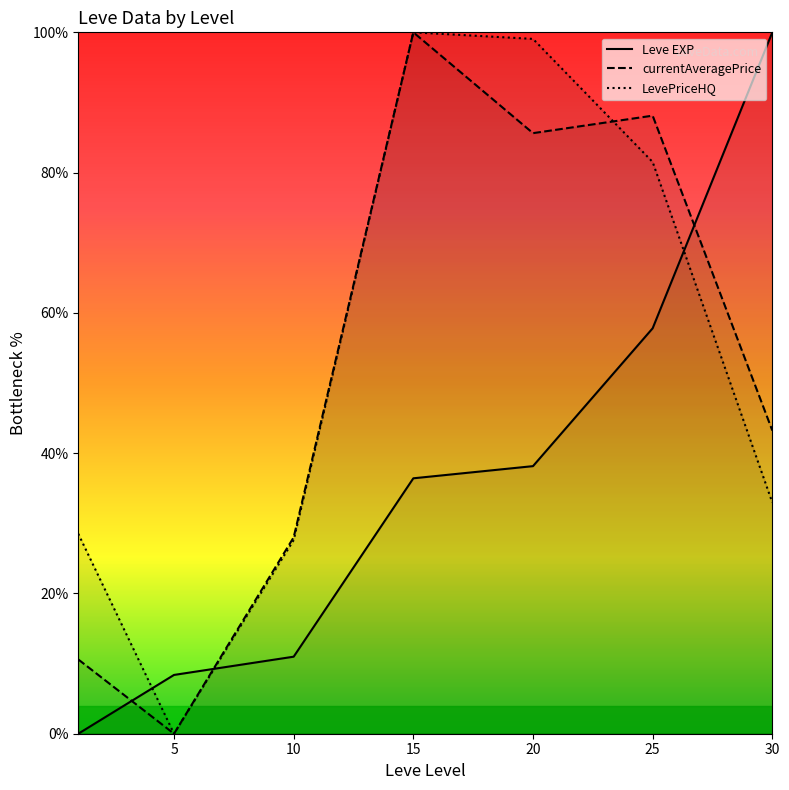

True or false: Leve EXP and currentAveragePrice intersect in this chart.

True